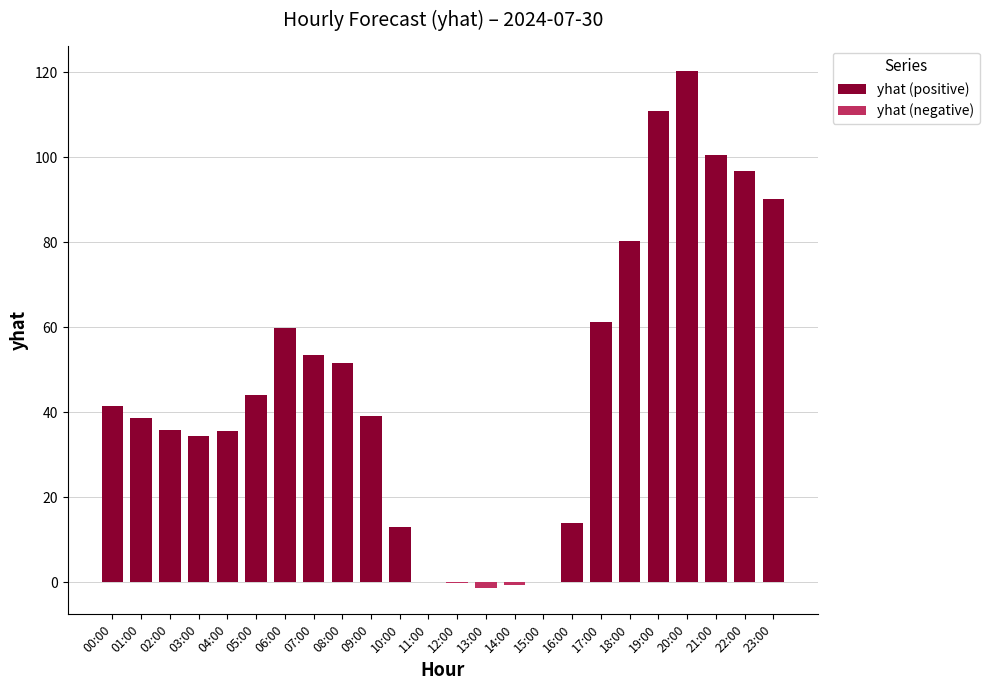

Reading right to left, what are all the values shown in this chart?

yhat (positive): 90.2	96.8	100.5	120.2	110.8	80.3	61.2	14.0	0.1	0.0	0.0	0.0	0.1	12.9	39.2	51.5	53.6	59.8	44.2	35.6	34.4	35.9	38.7	41.5
yhat (negative): 0.0	0.0	0.0	0.0	0.0	0.0	0.0	0.0	0.0	-0.6	-1.5	-0.2	0.0	0.0	0.0	0.0	0.0	0.0	0.0	0.0	0.0	0.0	0.0	0.0